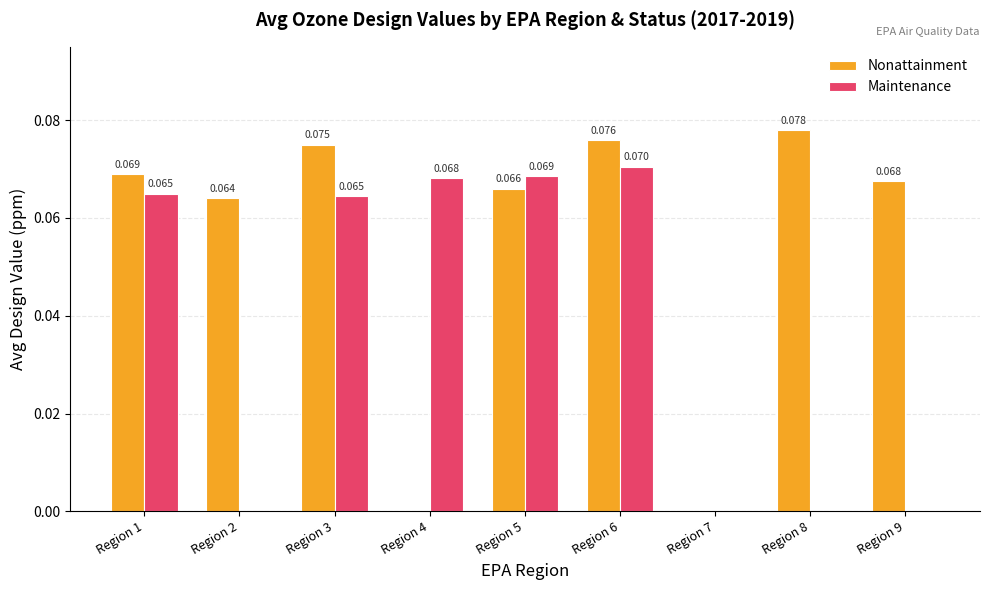

How many values in Nonattainment are above zero?

7